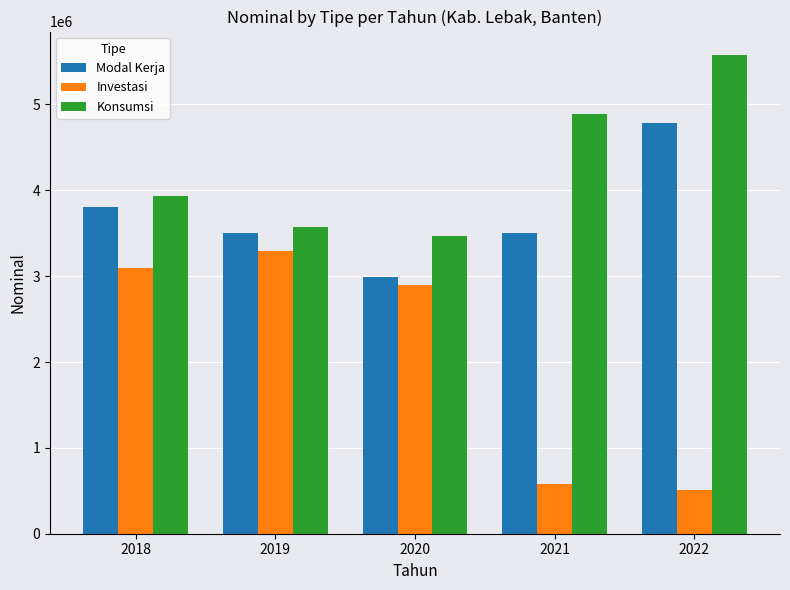

Which label corresponds to the largest value in the chart?

2022